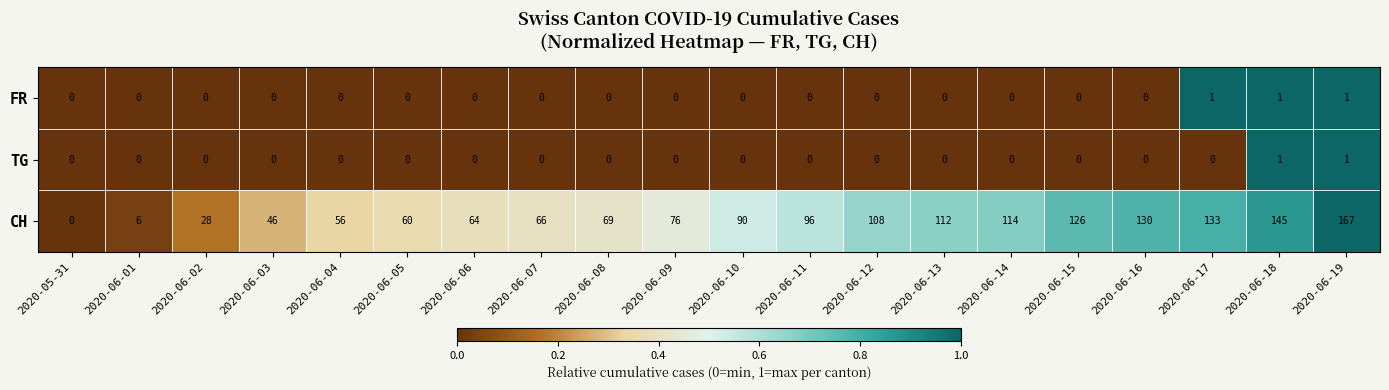

What is the difference between the highest and lowest values at 2020-06-14?

114